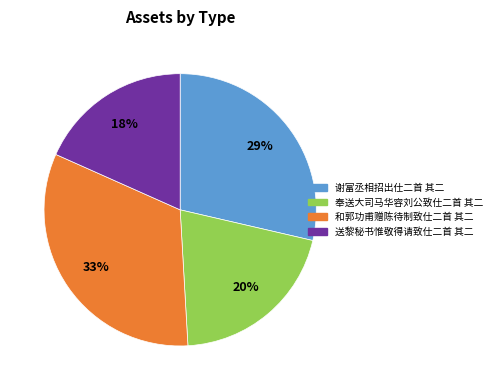

To the nearest percent, what portion does 和郭功甫赠陈待制致仕二首 其二 represent?

33%